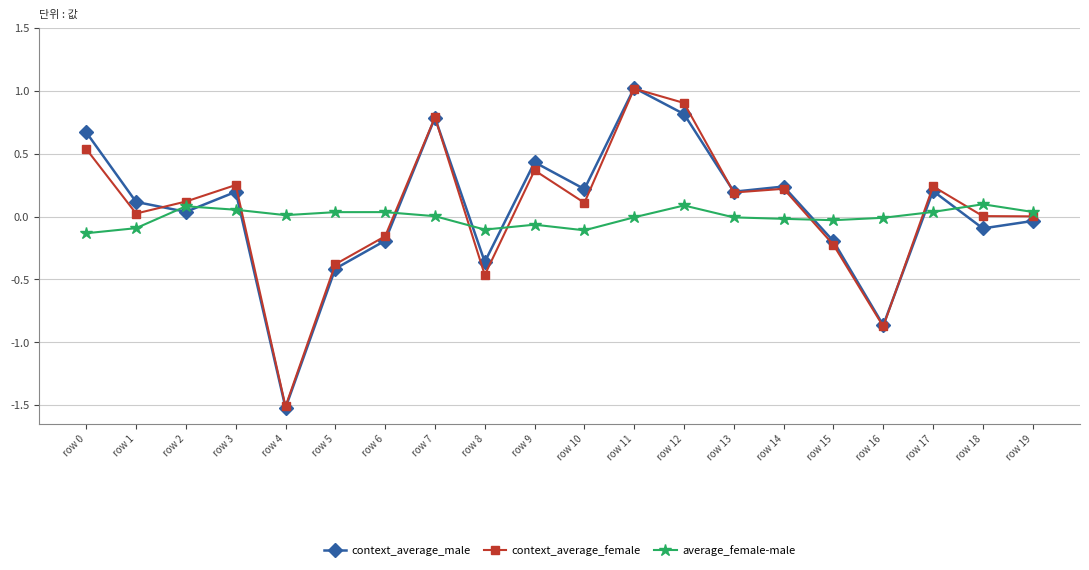

How many data points in context_average_male are above 0?

12